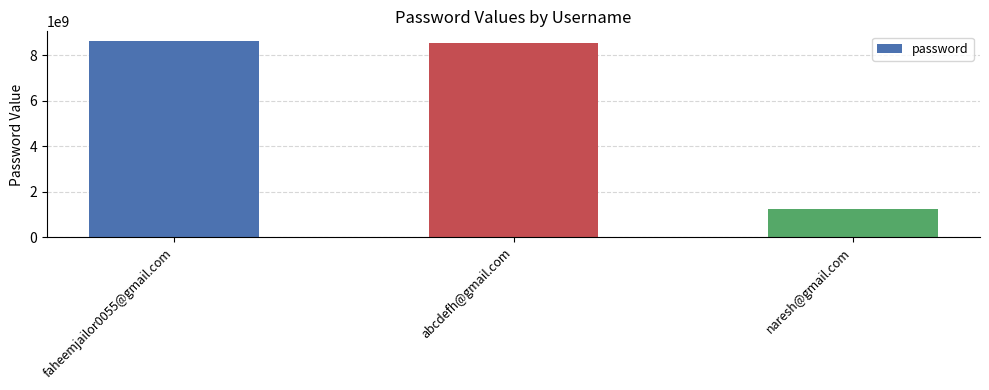

What is the average value?

6129298654